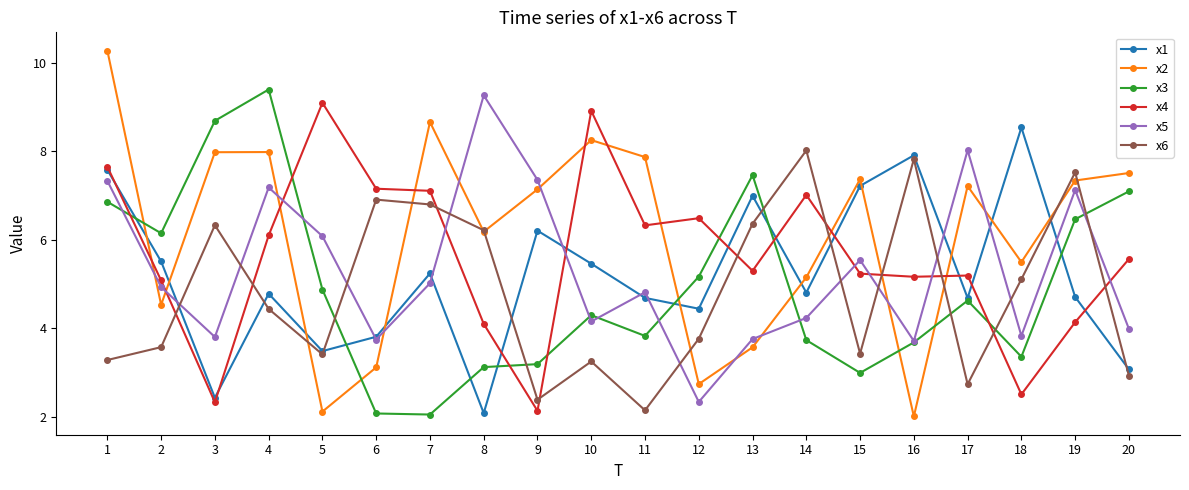

Between 9 and 18, which series saw the biggest shift?

x5